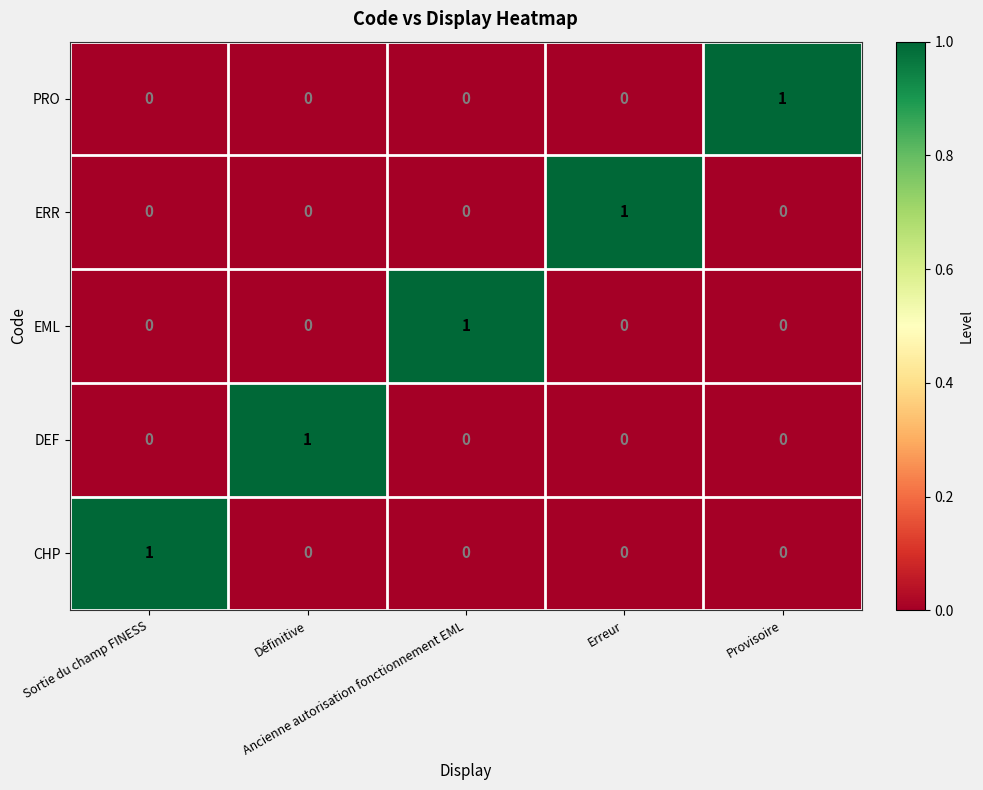

At how many categories does at least one series exceed 0?

5